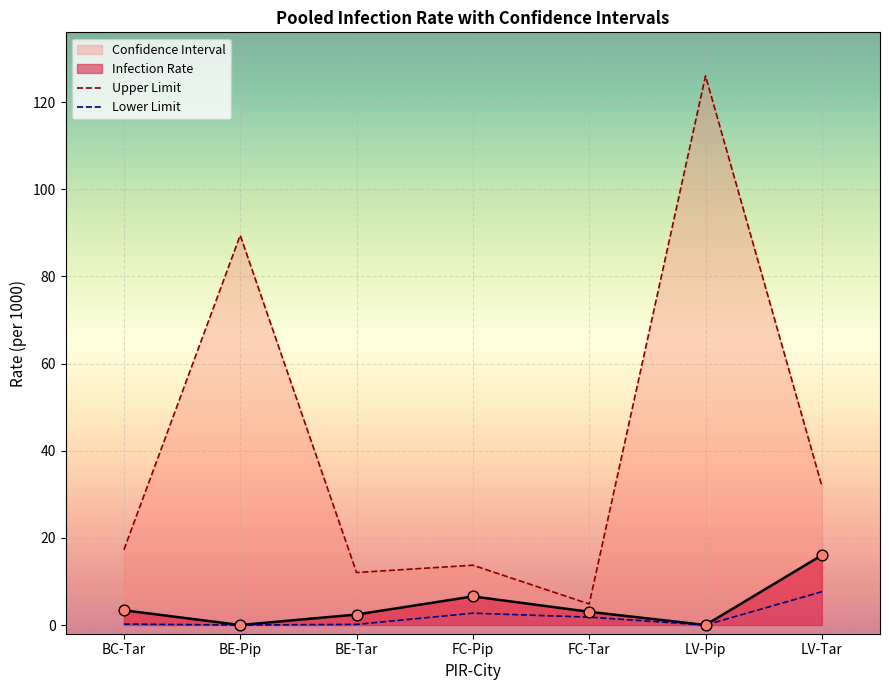

At which category is the sum across all series the highest?

LV-Pip